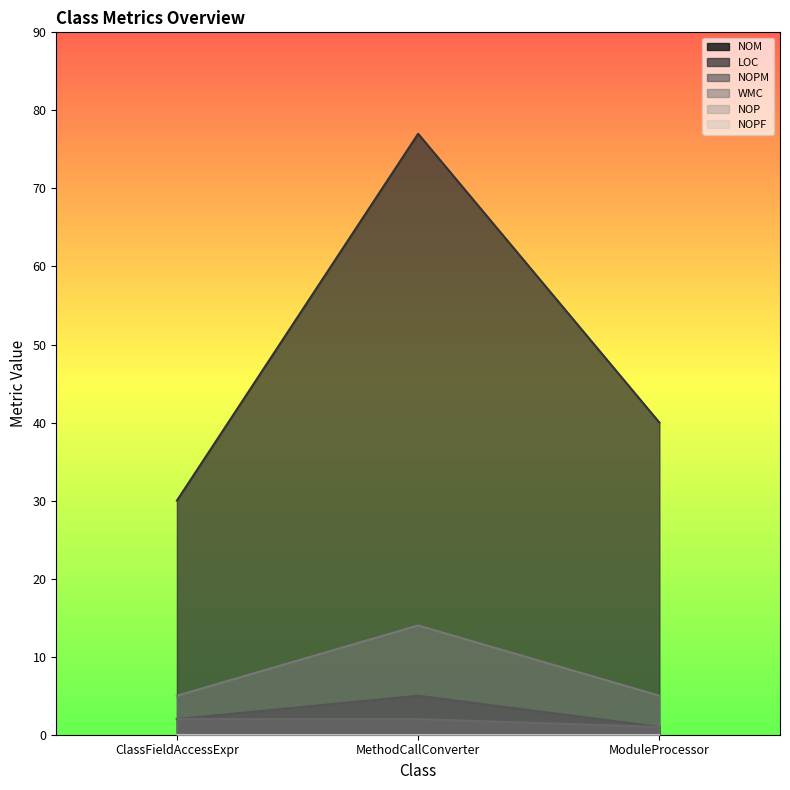

Which category has the lowest value in the LOC series?

ClassFieldAccessExpr